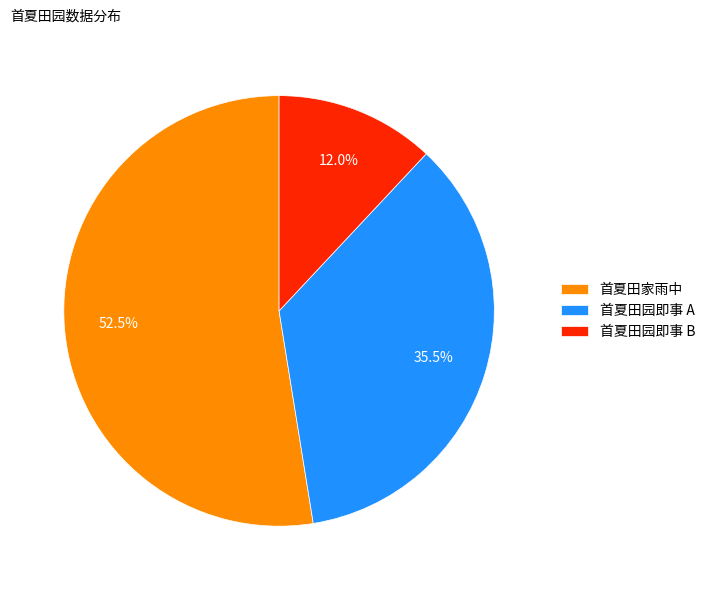

What is the smallest slice in the pie chart?

首夏田园即事 B